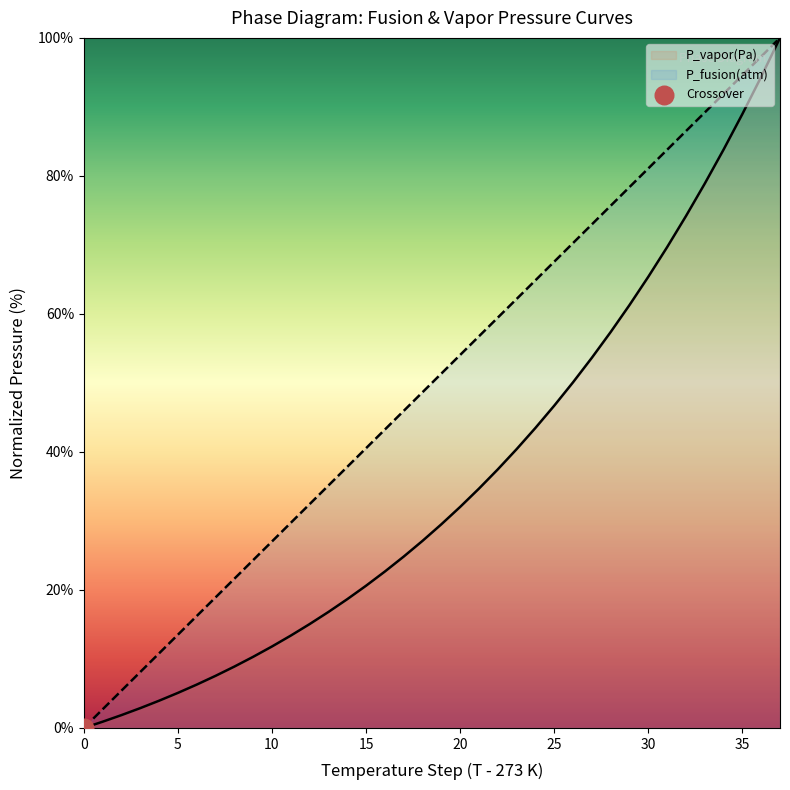

Which series contains the highest Y value?

P_vapor(Pa)